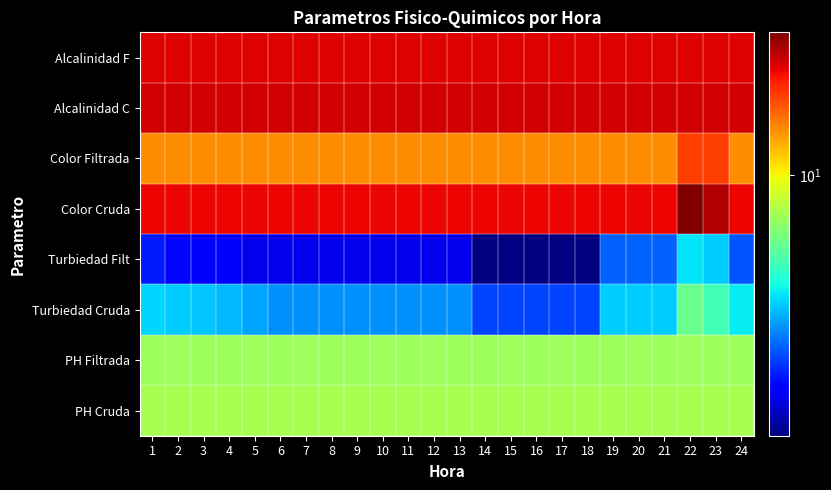

List the series in order of their peak value, lowest first.

Turbiedad Filt, Turbiedad Cruda, PH Filtrada, PH Cruda, Color Filtrada, Alcalinidad F, Alcalinidad C, Color Cruda